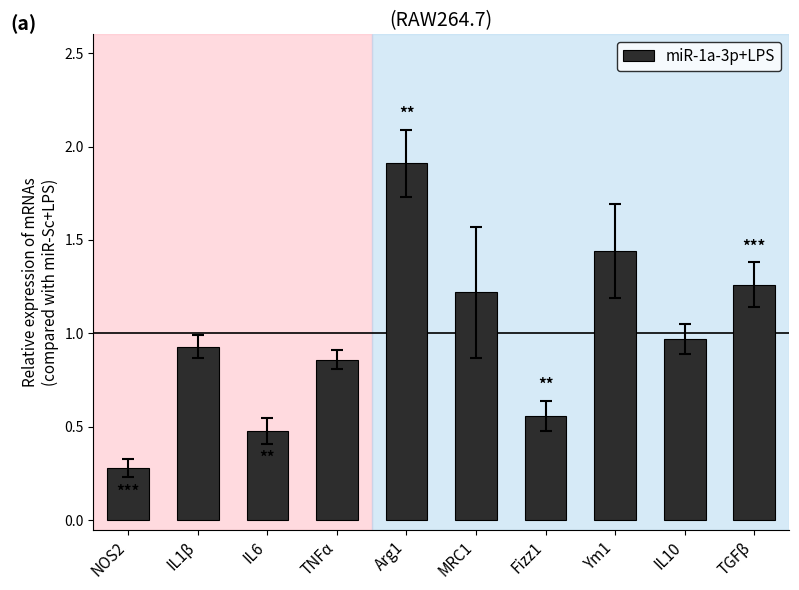

How many distinct data groups are displayed?

1